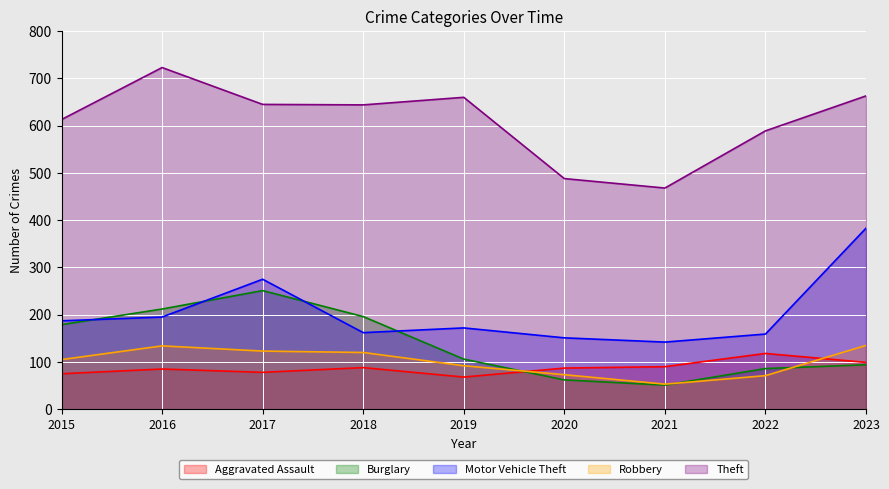

What is the value of the Theft point at the 5th from the left?

660